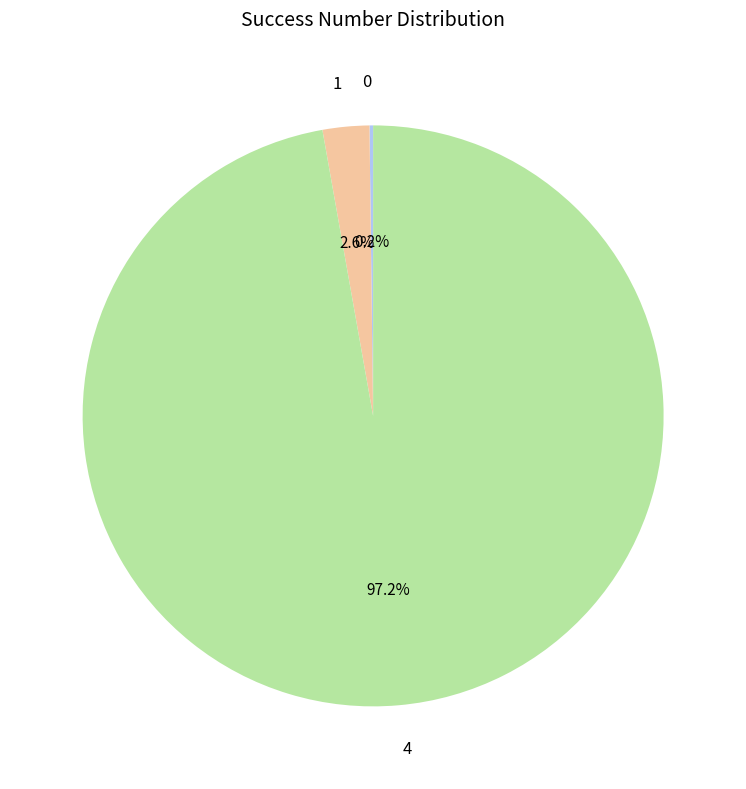

Is the sum of 4 and 1 greater than half?

Yes